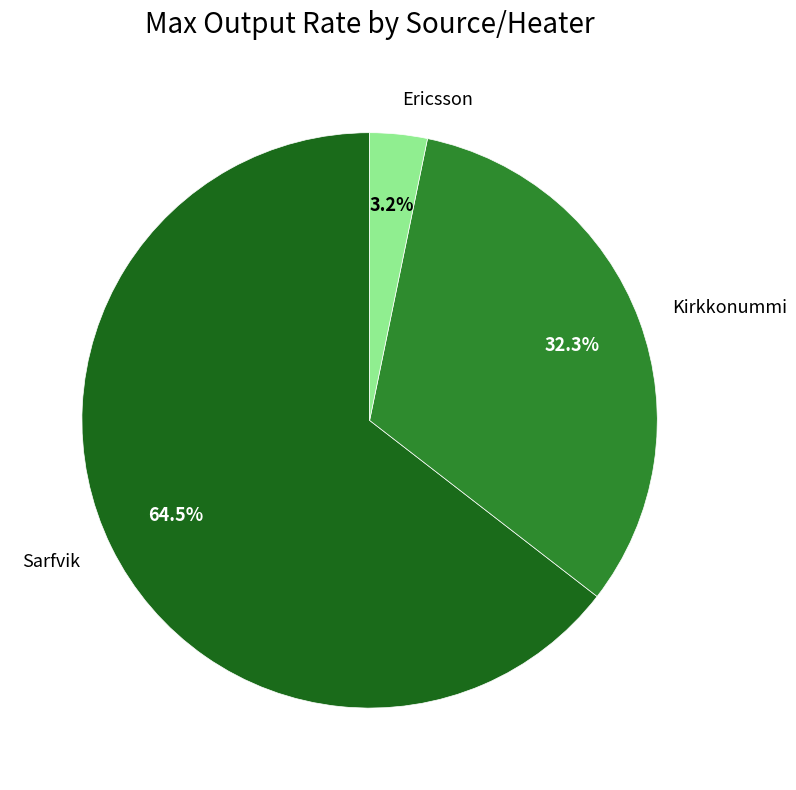

Count the number of slices in the pie.

3